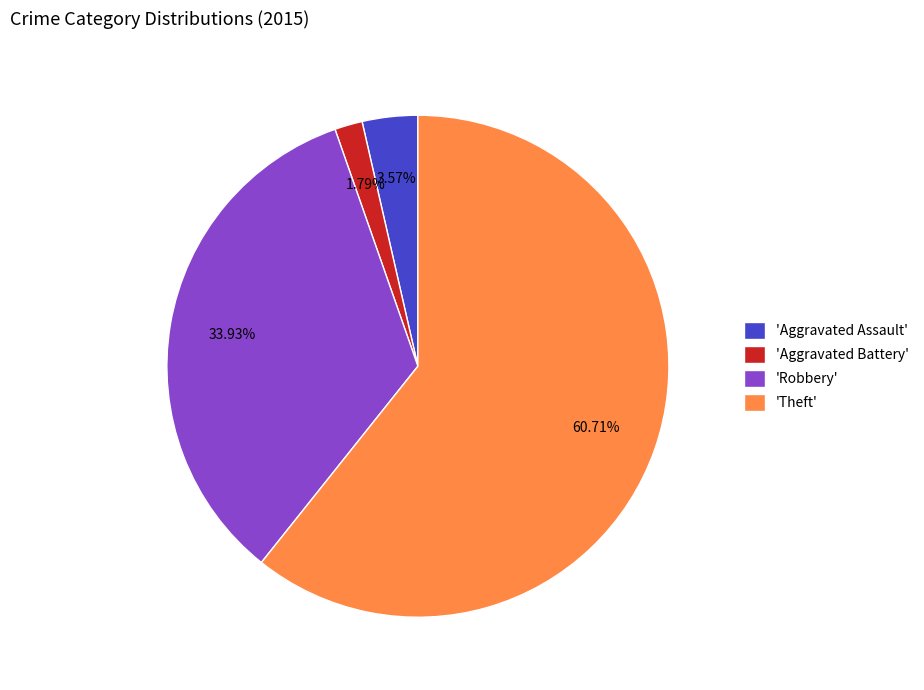

Is there a majority slice in this chart?

Yes